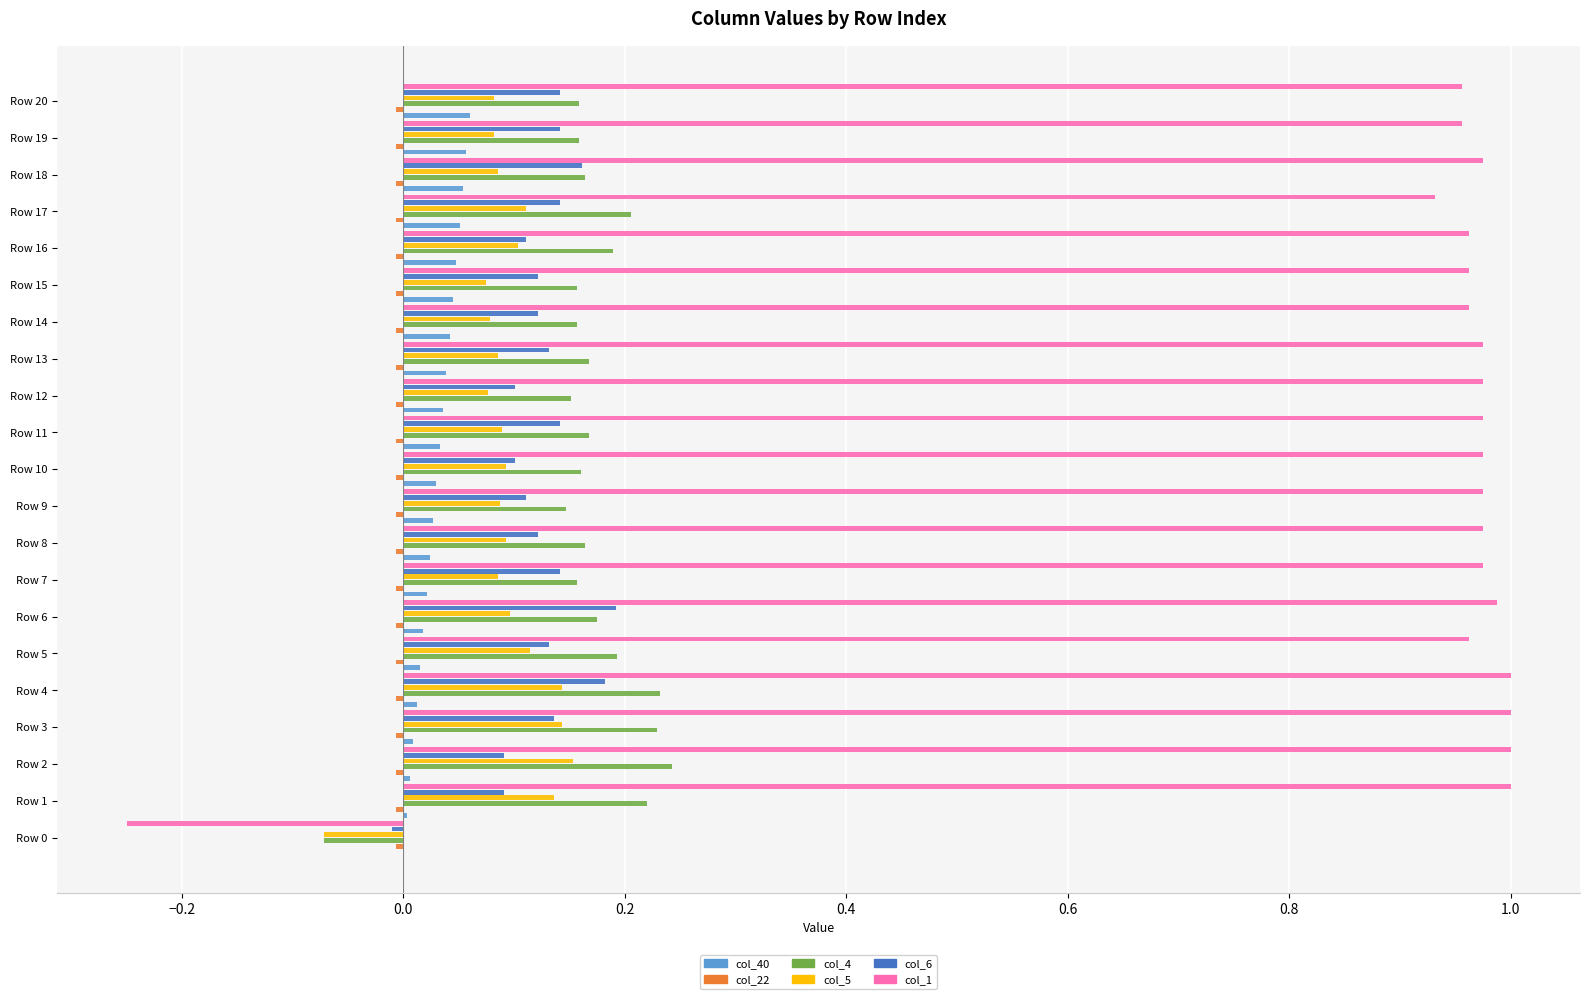

What is the sum of all col_4 values?

3.5